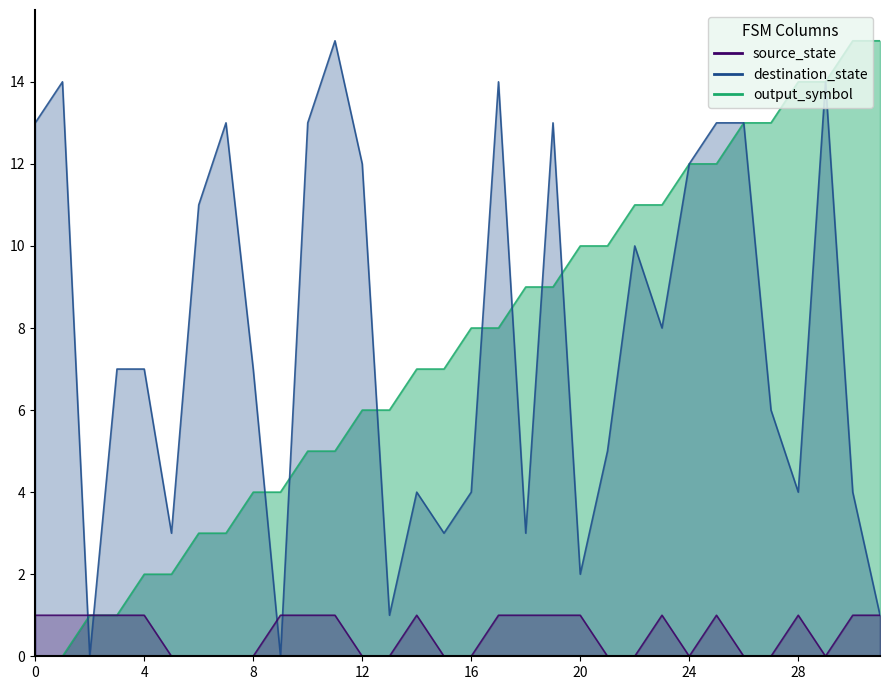

Which label corresponds to the largest value in the chart?

30